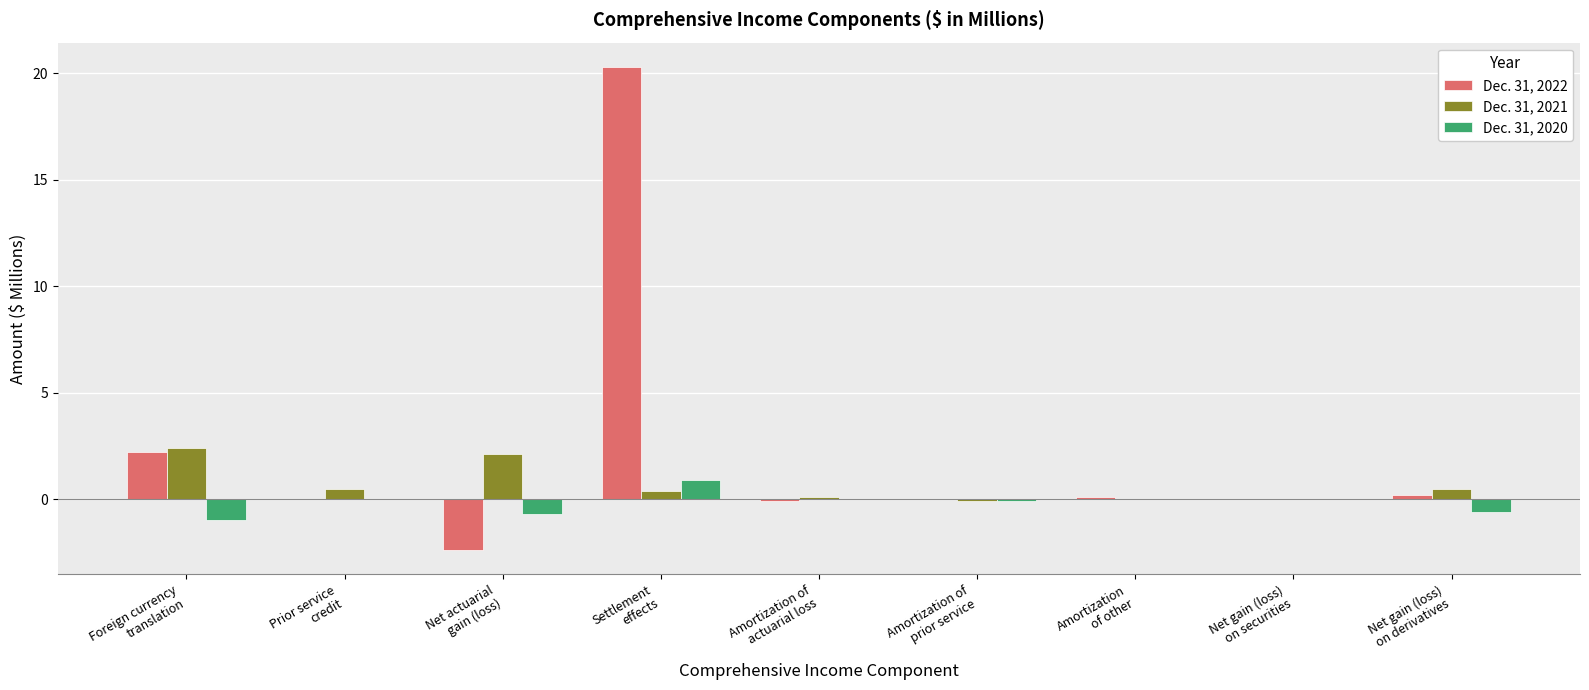

What are all the series names shown in the legend?

Dec. 31, 2022, Dec. 31, 2021, Dec. 31, 2020